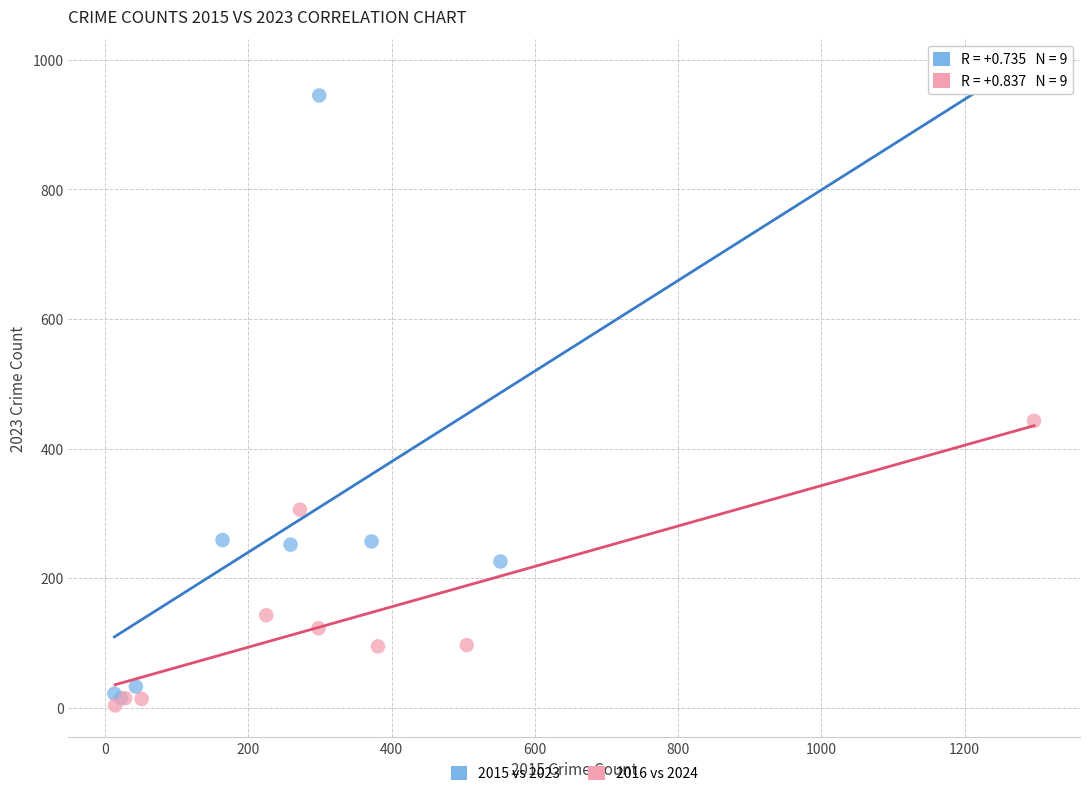

Which series reaches the minimum Y coordinate?

2016 vs 2024